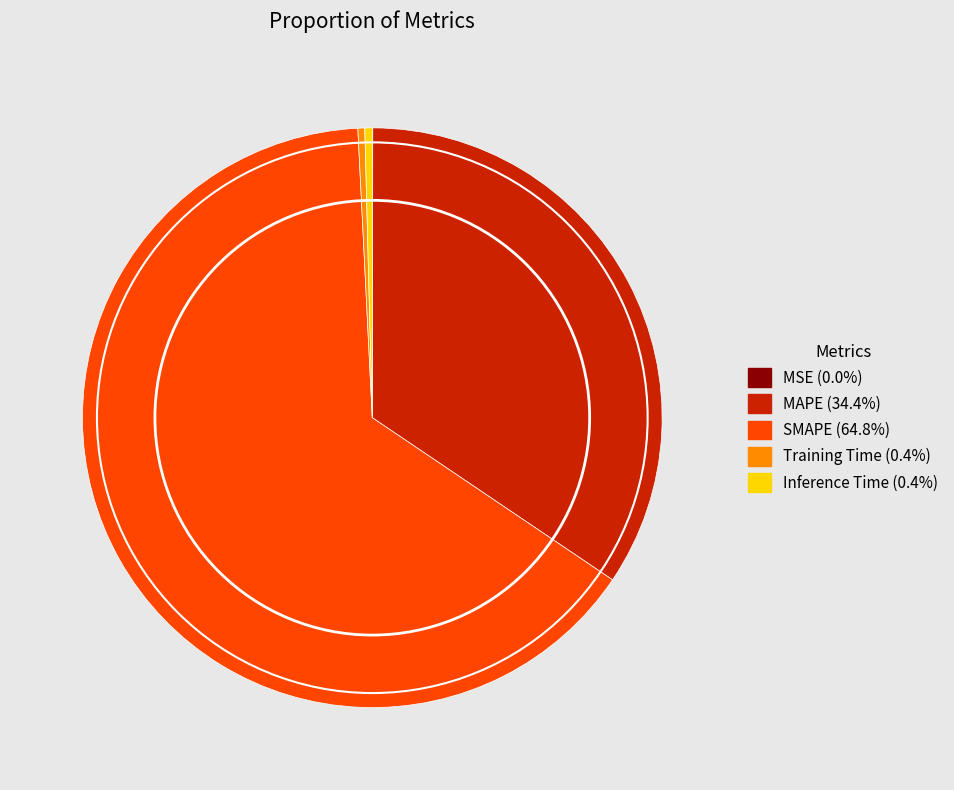

Which category has the biggest portion of the pie?

SMAPE